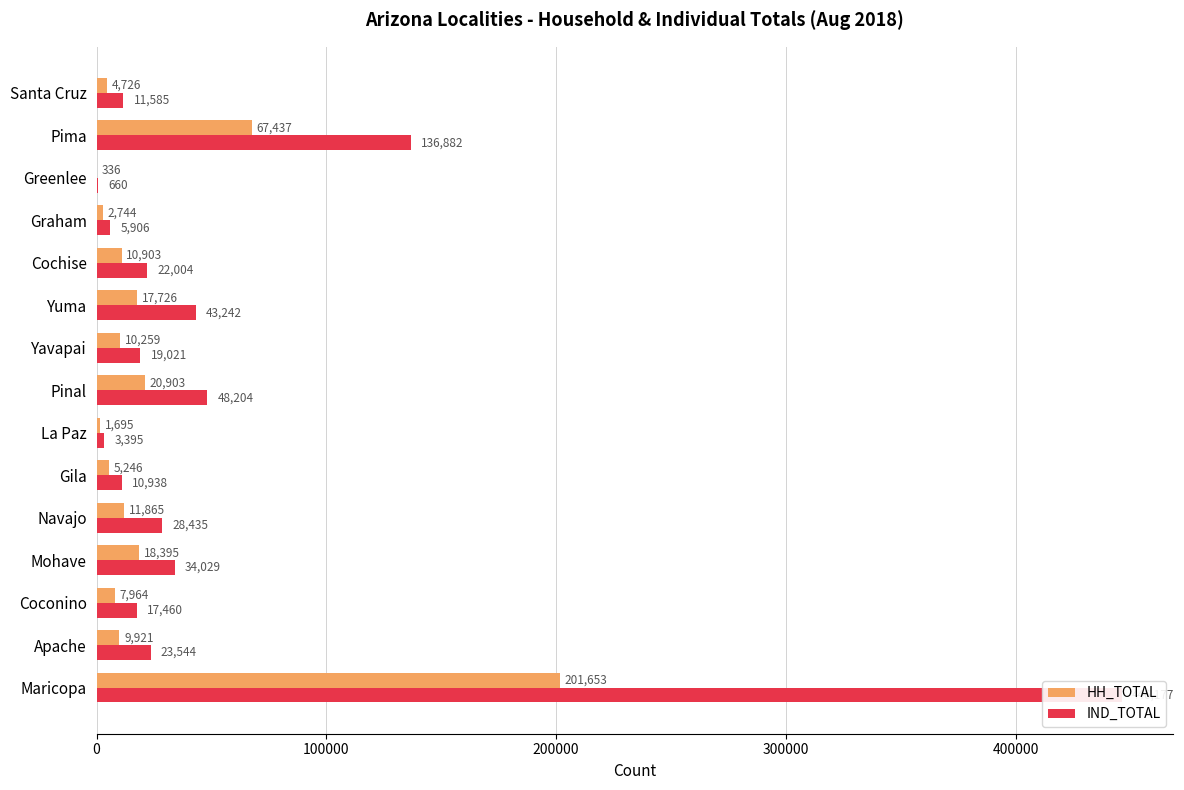

Is it true that HH_TOTAL equals 201653 at Maricopa?

True